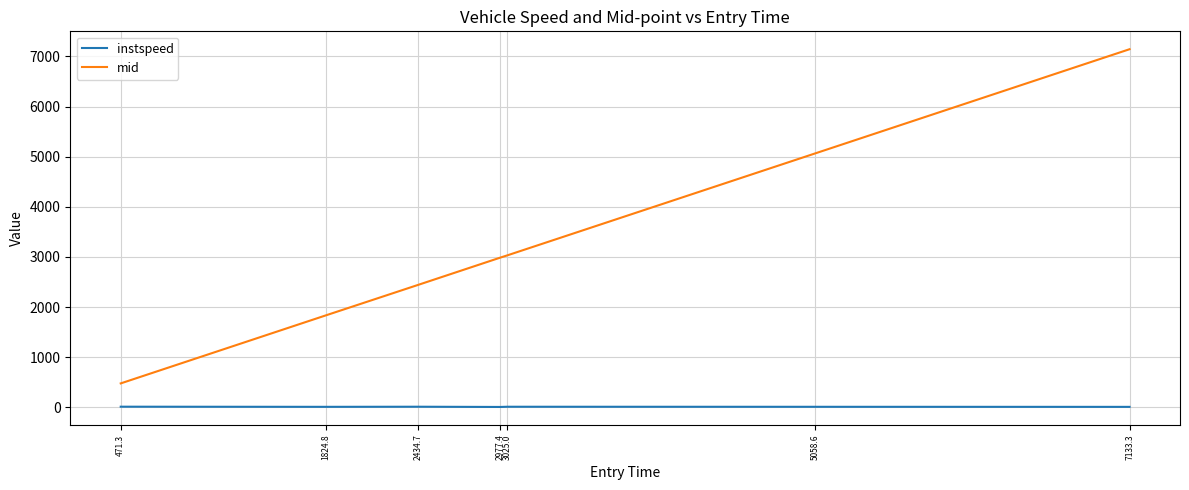

The mid series shows 2987.1 at 2977.4. True or false?

True